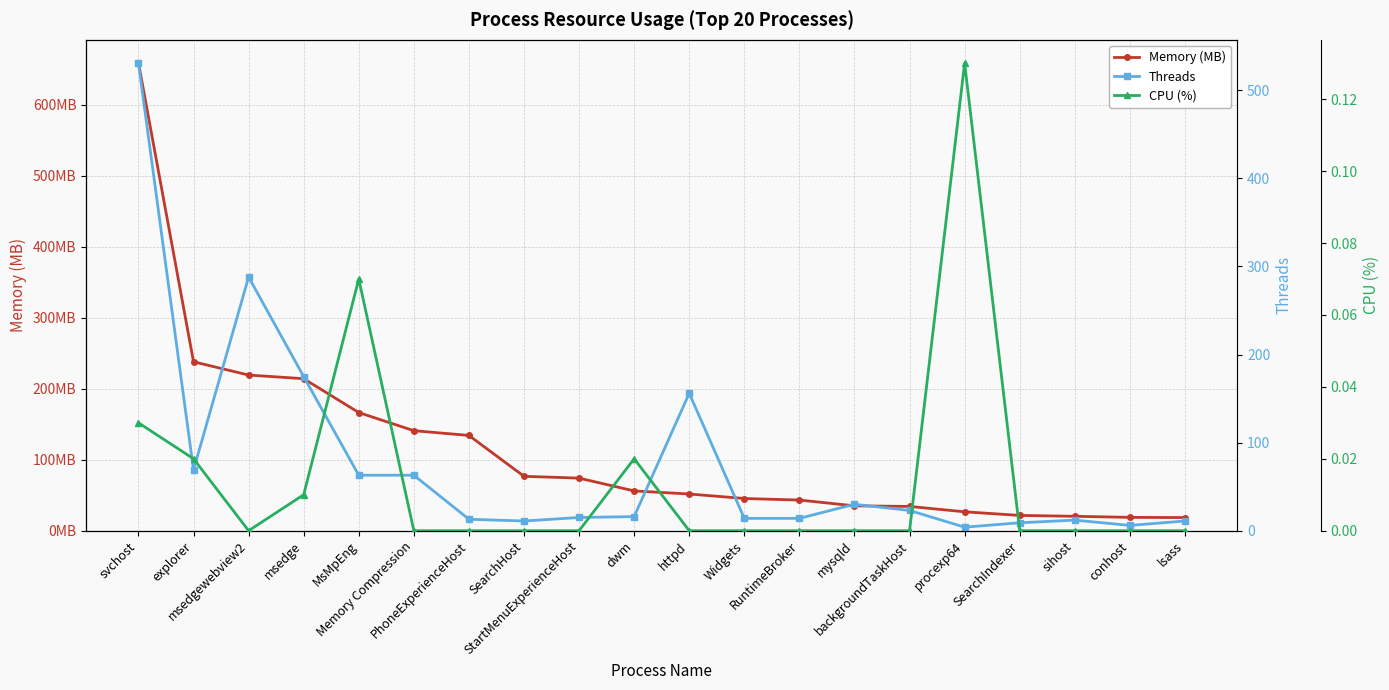

What is the label of the 9th point from the left?

StartMenuExperienceHost